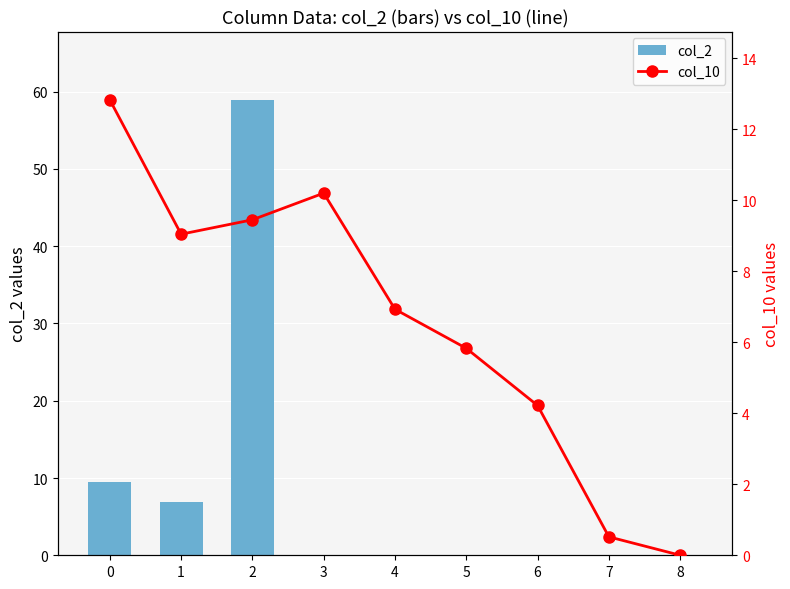

List the labels in order of col_2 value, largest first.

2, 0, 1, 3, 4, 5, 6, 7, 8